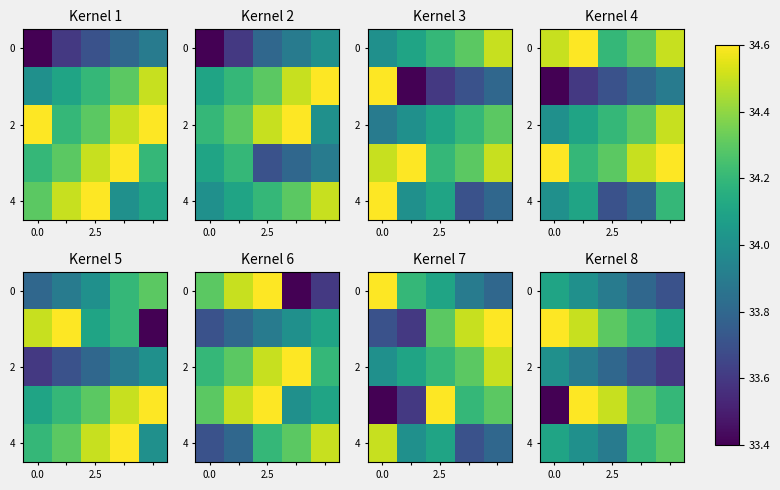

At how many categories does at least one series exceed 34?

5